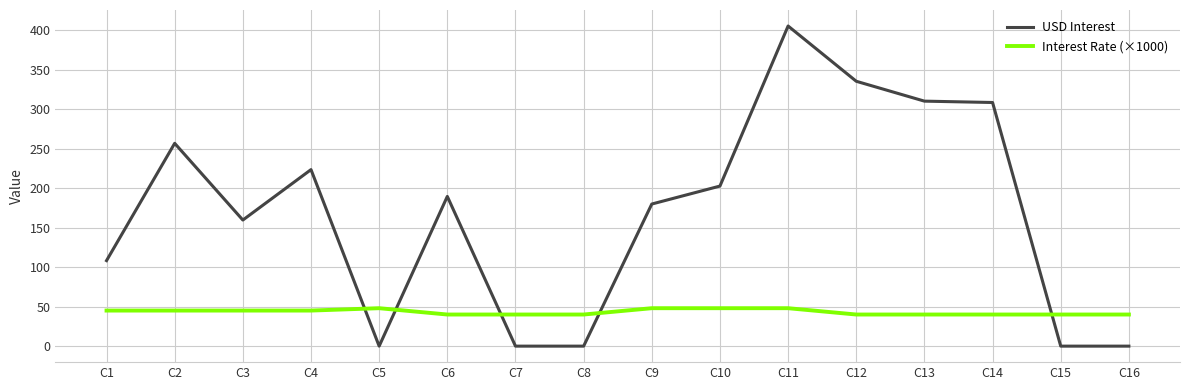

At how many categories does at least one series exceed 16?

16